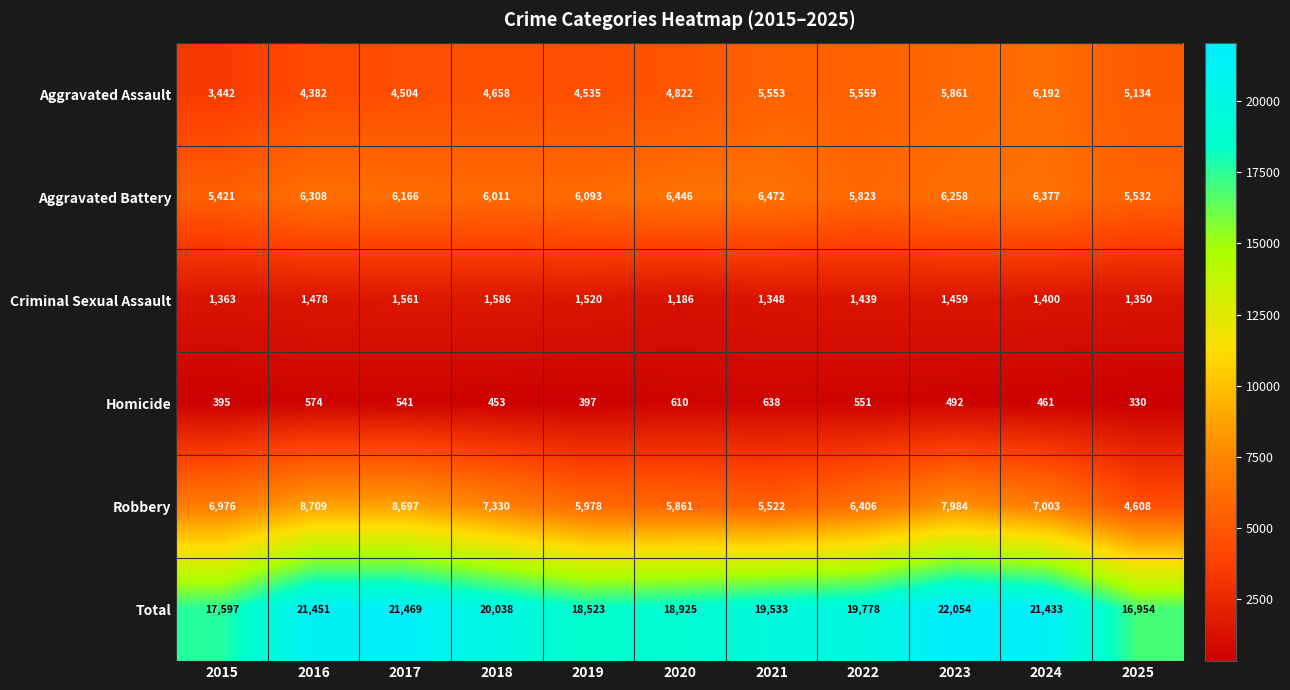

The value of Robbery at 2023 is 7984. True or false?

True